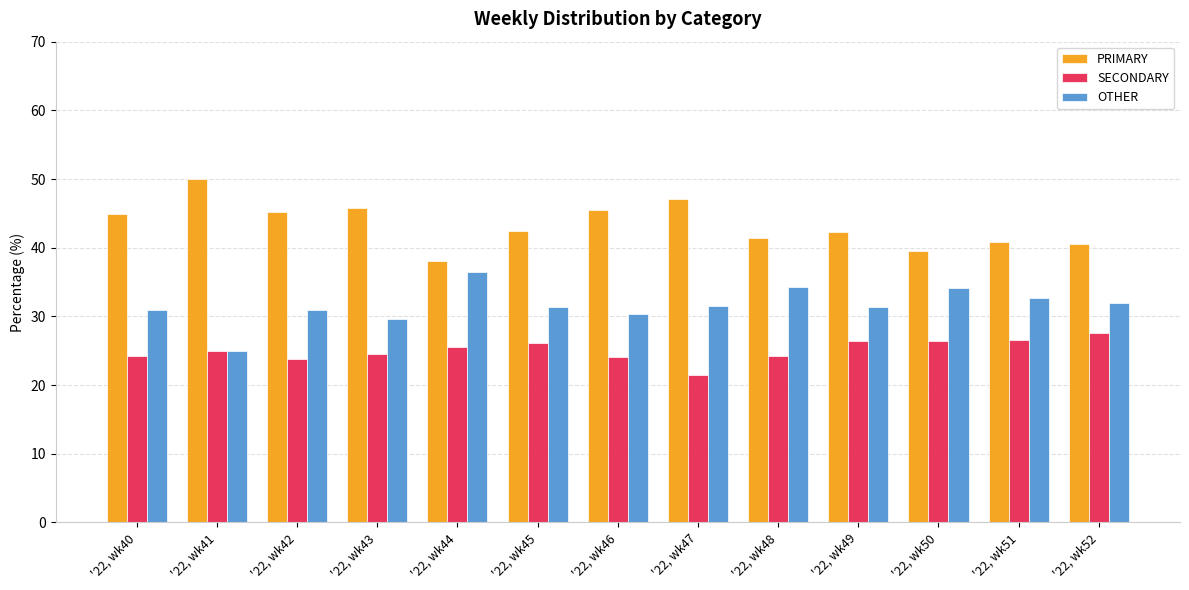

Which series has the largest total across all categories?

PRIMARY